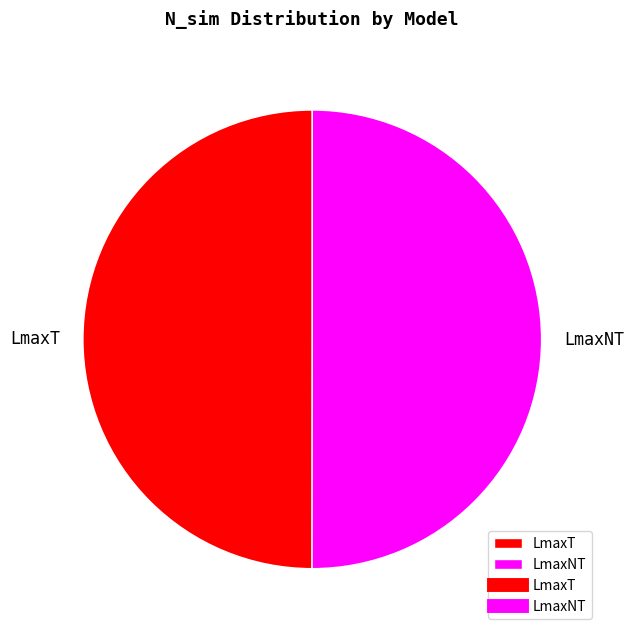

Is it true that LmaxT is 50% of the pie?

True